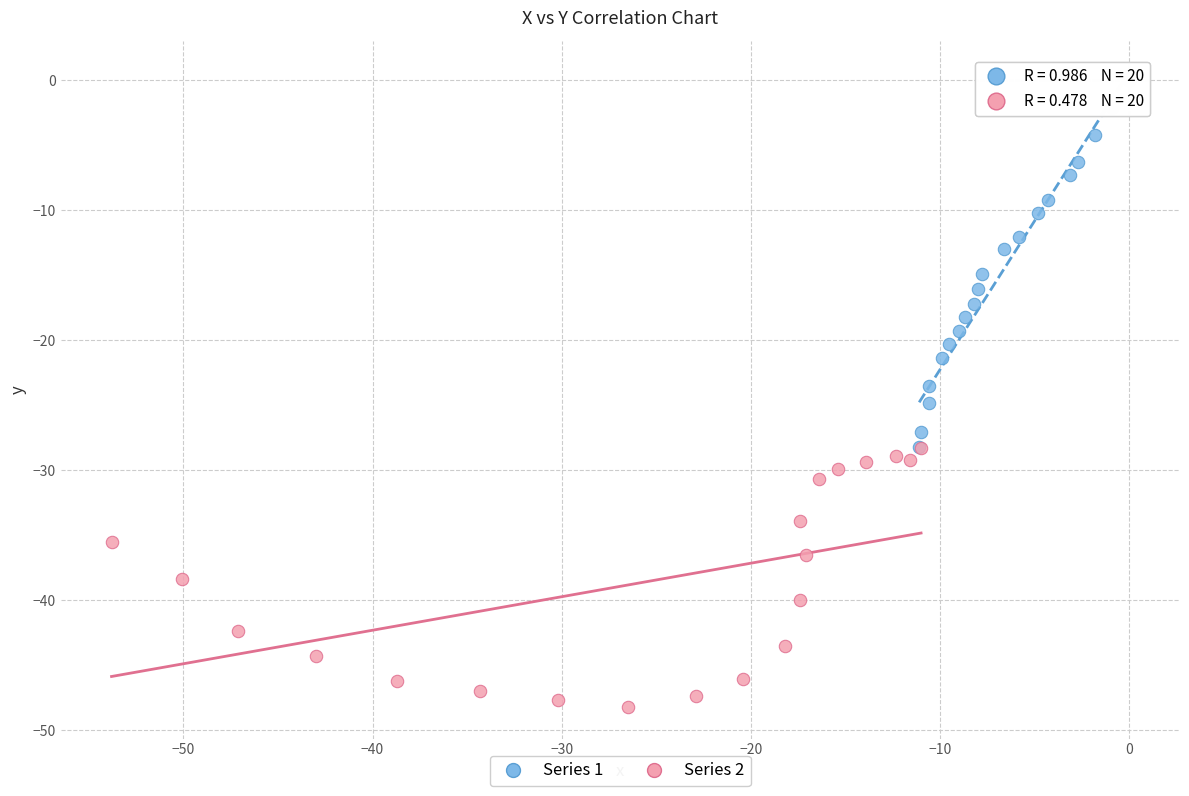

Which series has the widest spread of Y values?

Series 1